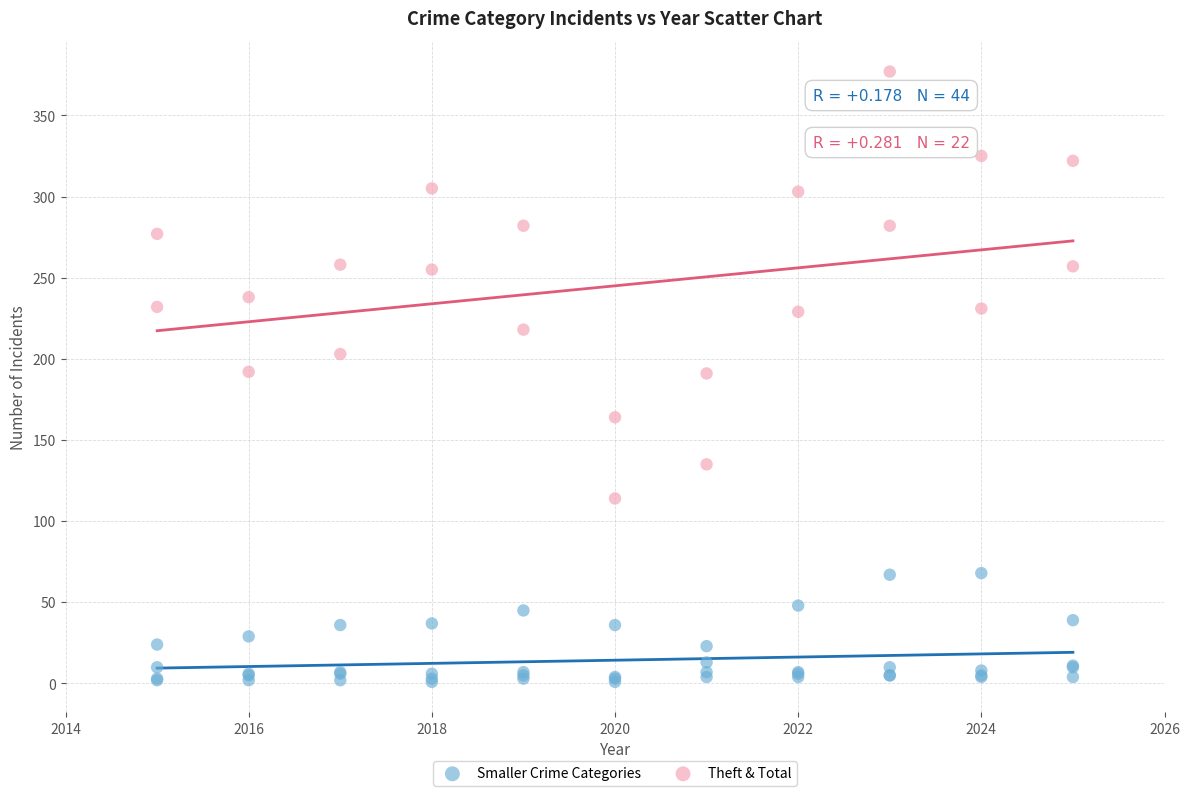

Which series has the largest Y range (max minus min)?

Theft & Total